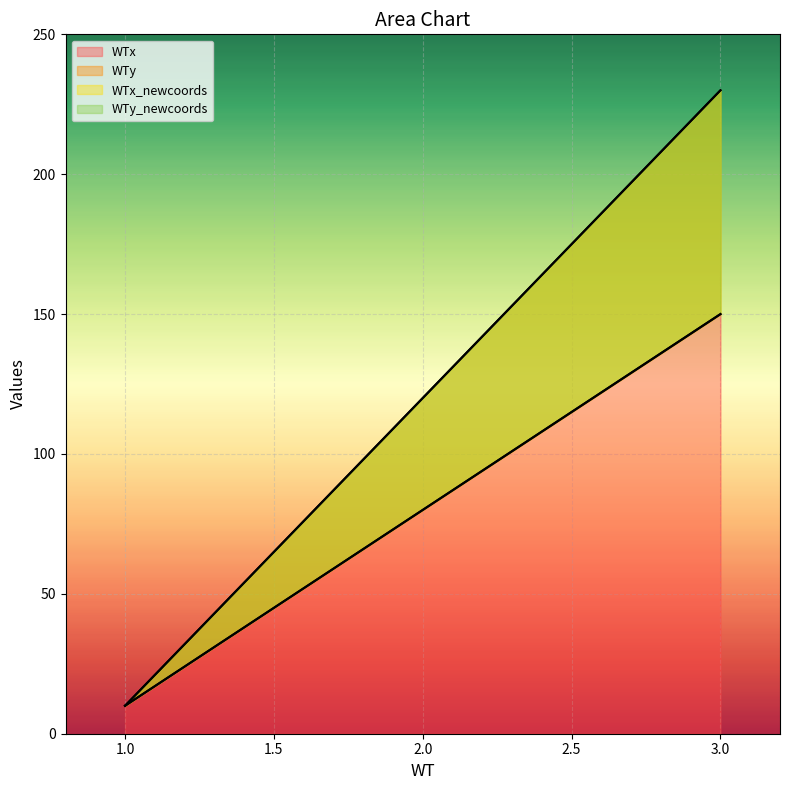

What is the value of the WTx point at the 1st from the left?

10